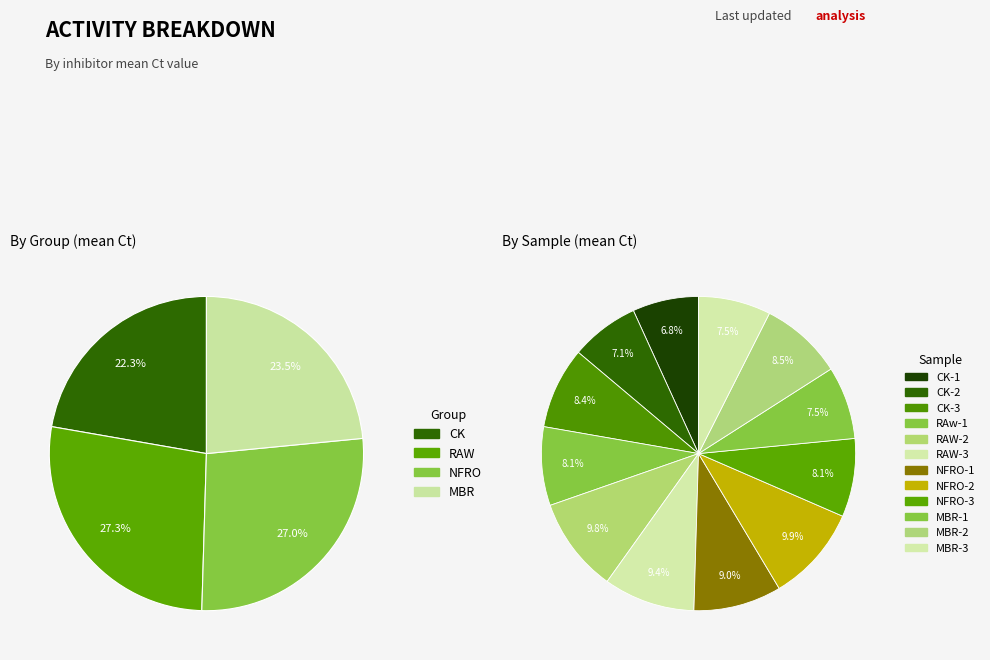

The MBR-3 slice represents 1% of the pie. True or false?

False